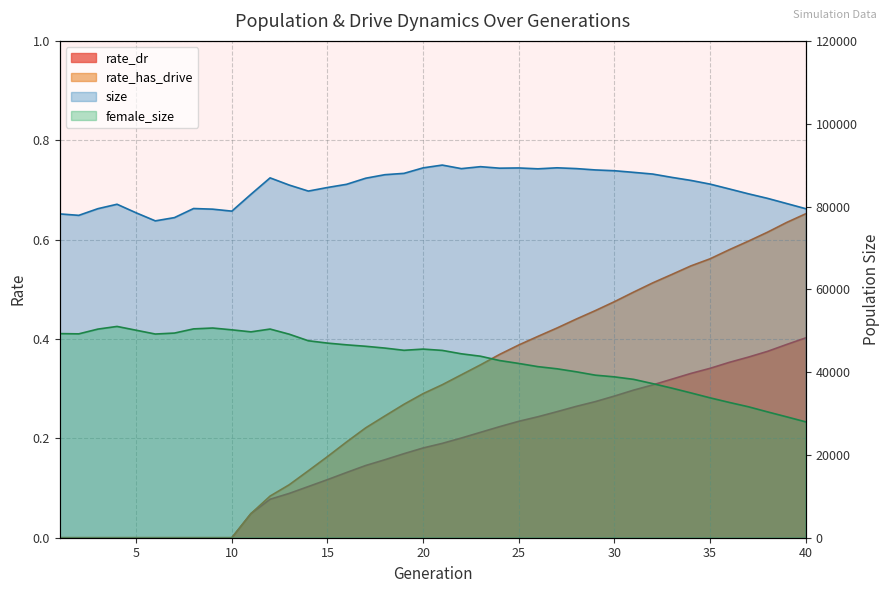

What is the average value of the rate_has_drive series?

0.3